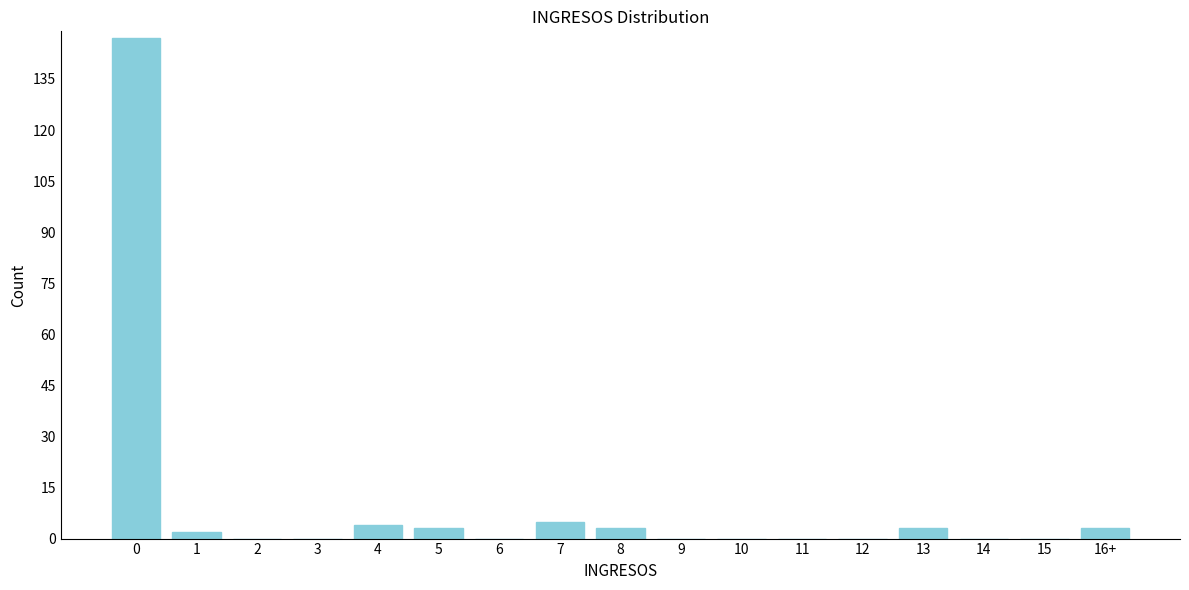

Reading left to right, list all the values displayed in this chart.

0=147	1=2	2=0	3=0	4=4	5=3	6=0	7=5	8=3	9=0	10=0	11=0	12=0	13=3	14=0	15=0	16+=3